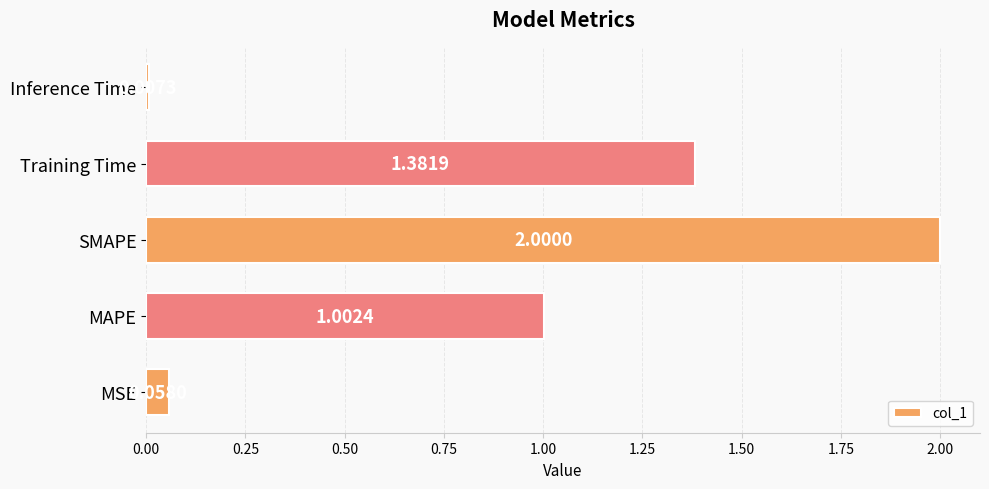

Between Training Time and MAPE, which is larger?

Training Time